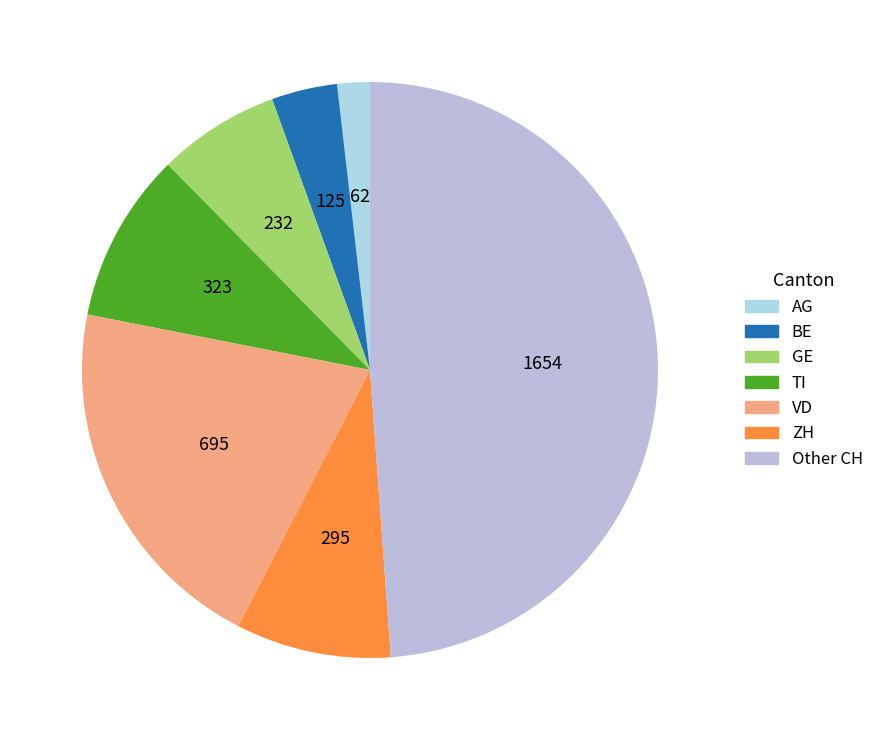

What is the smallest slice in the pie chart?

AG